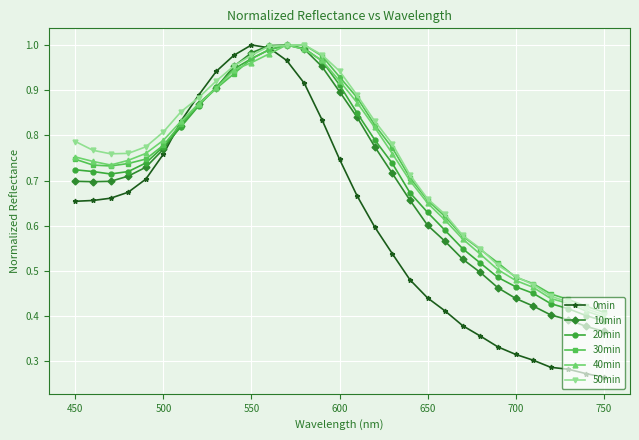

At how many categories does at least one series exceed 0?

31